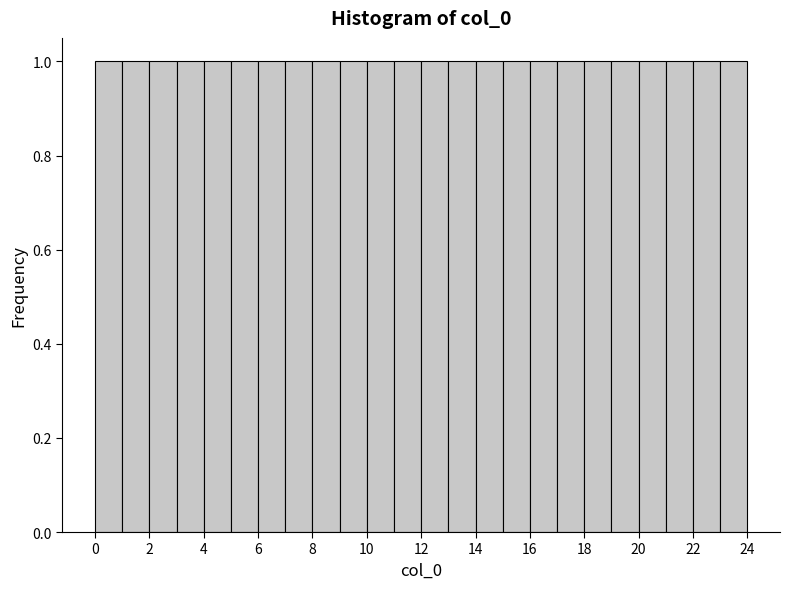

Reading left to right, list every bar in this chart as the range it spans on the x-axis followed by its height. The values are not printed on the chart, so give them approximately, as read against the axis.

0 to 1: 1
1 to 2: 1
2 to 3: 1
3 to 4: 1
4 to 5: 1
5 to 6: 1
6 to 7: 1
7 to 8: 1
8 to 9: 1
9 to 10: 1
10 to 11: 1
11 to 12: 1
12 to 13: 1
13 to 14: 1
14 to 15: 1
15 to 16: 1
16 to 17: 1
17 to 18: 1
18 to 19: 1
19 to 20: 1
20 to 21: 1
21 to 22: 1
22 to 23: 1
23 to 24: 1